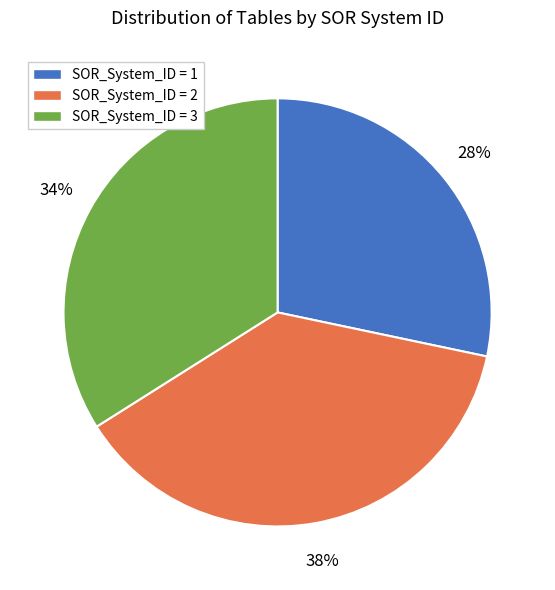

To the nearest percent, what is the average slice percentage?

33%